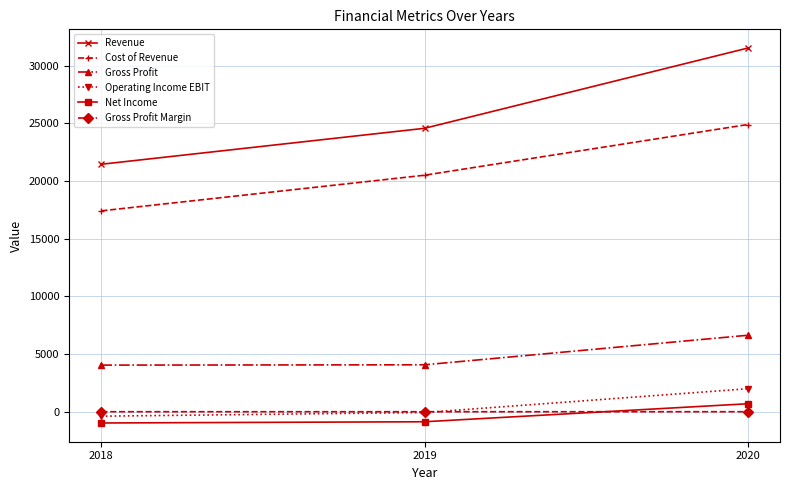

The Cost of Revenue series shows 24906.0 at 2020. True or false?

True